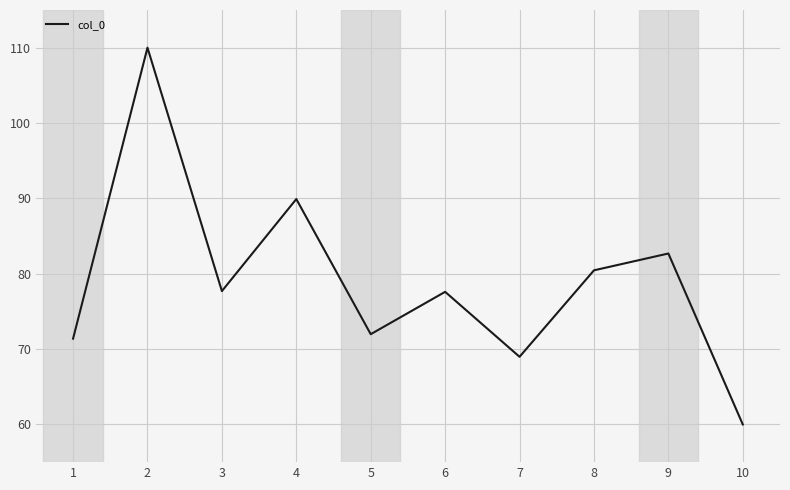

Is it true that the value at 1 is 109.6?

False